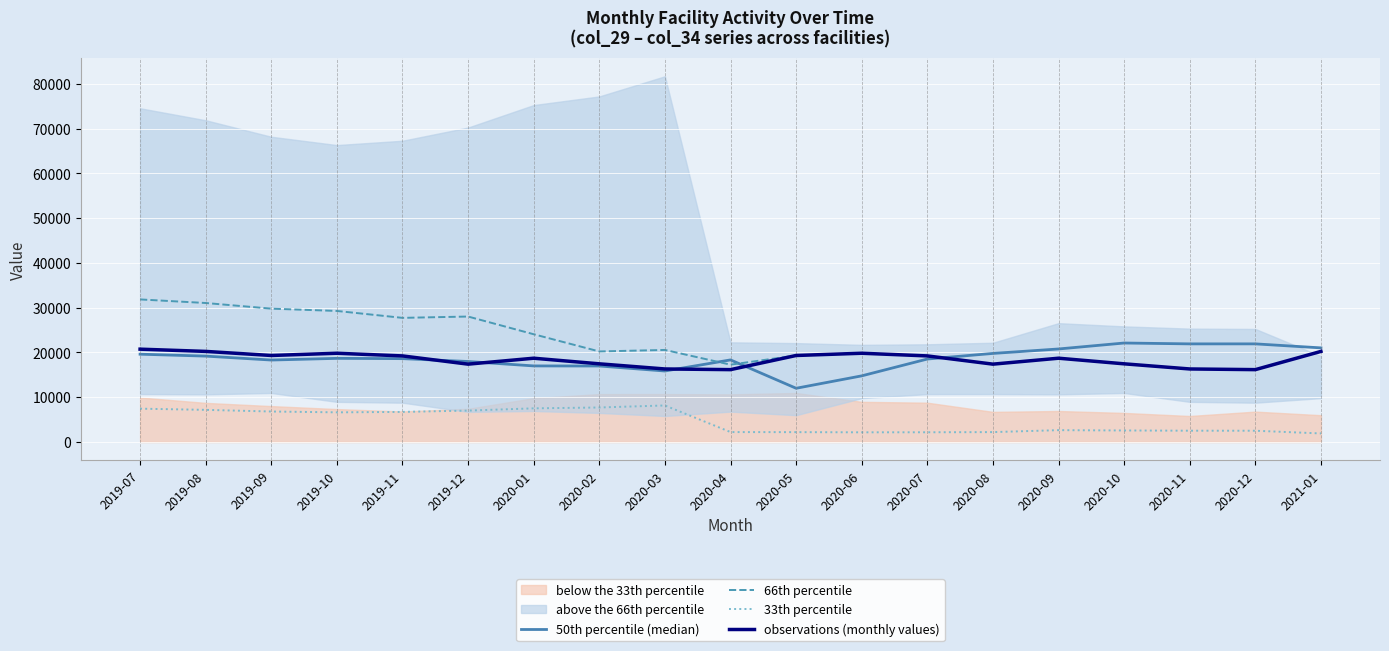

What is the total value across all series at 2020-01?

67305.5